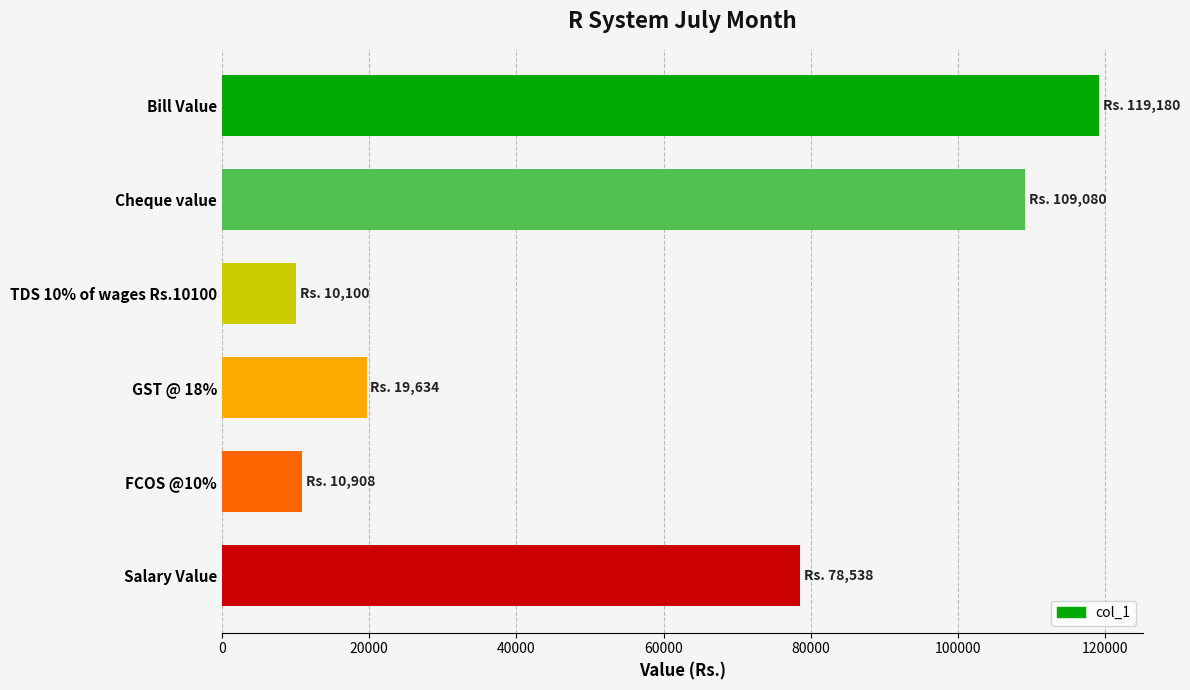

What is the value of the 6th bar from the top?

78538